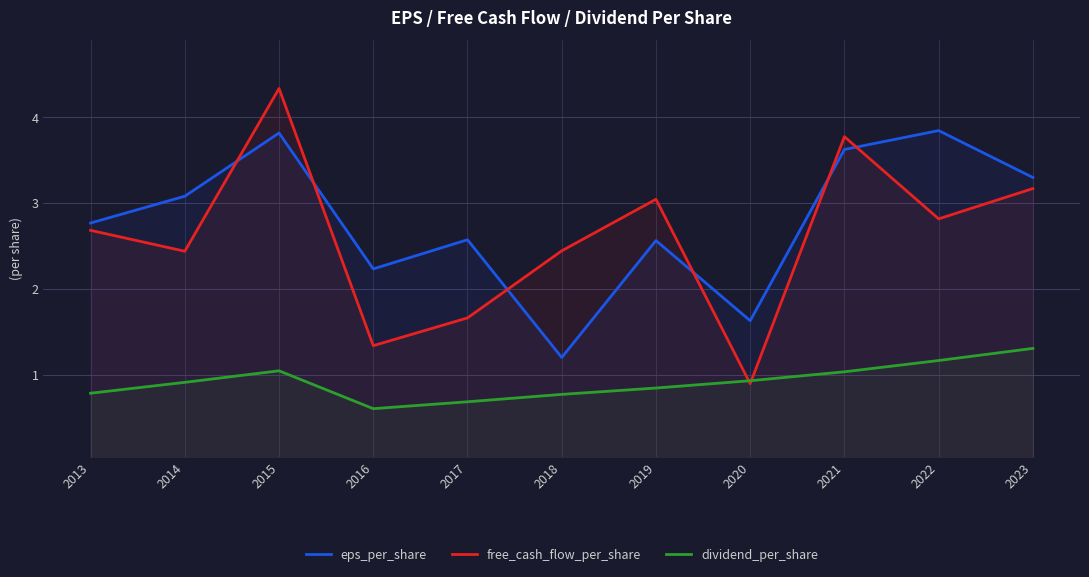

What is the value of the eps_per_share point at the 10th from the left?

3.8